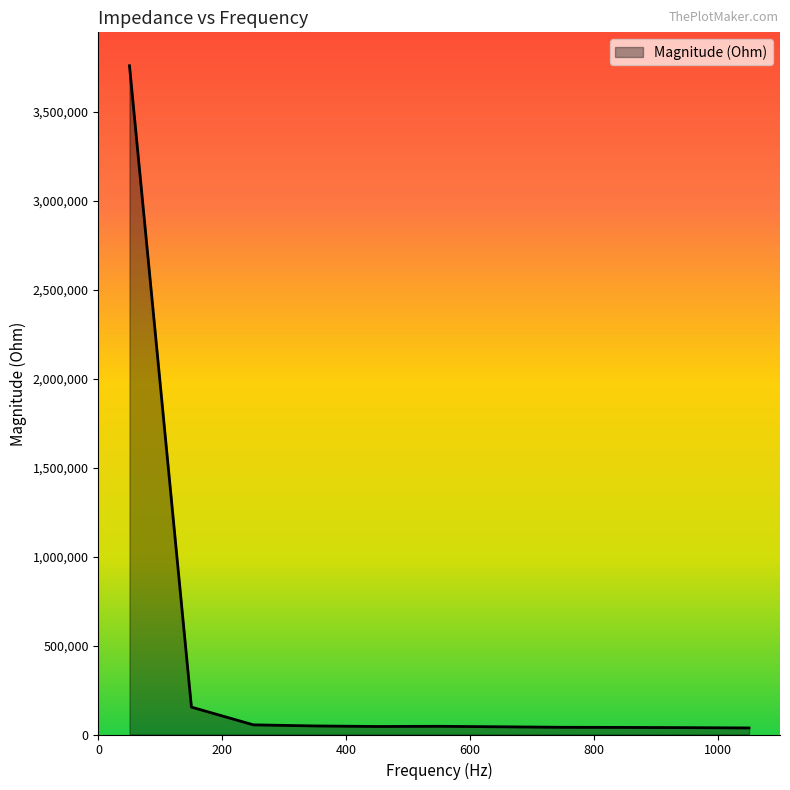

What is the maximum value shown in the chart?

3759489.4